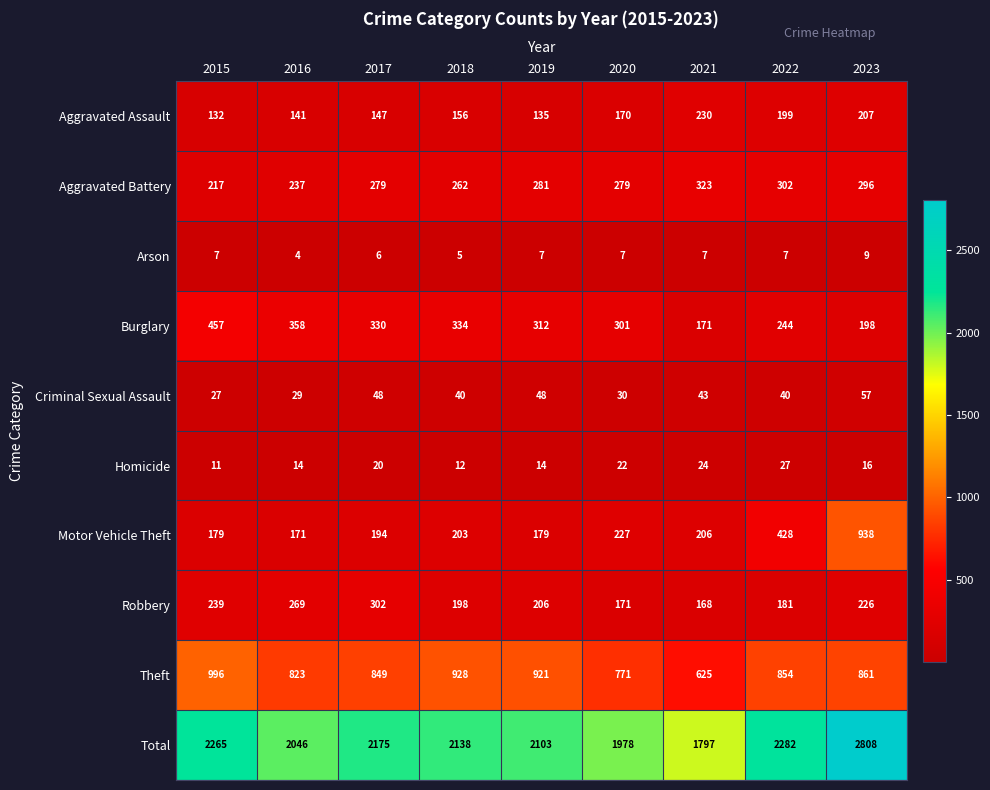

What is the sum of all Motor Vehicle Theft values?

2725